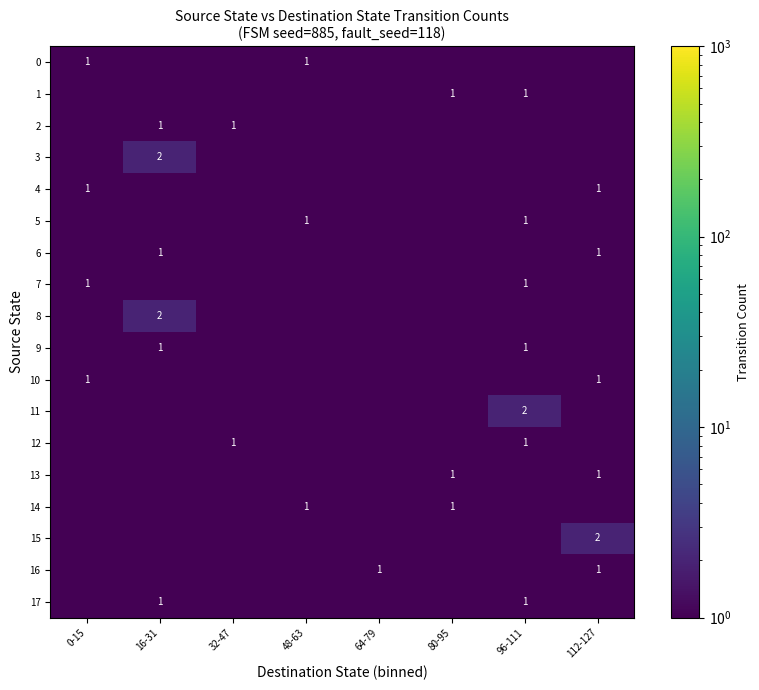

Which category has the lowest value across all series?

16-31